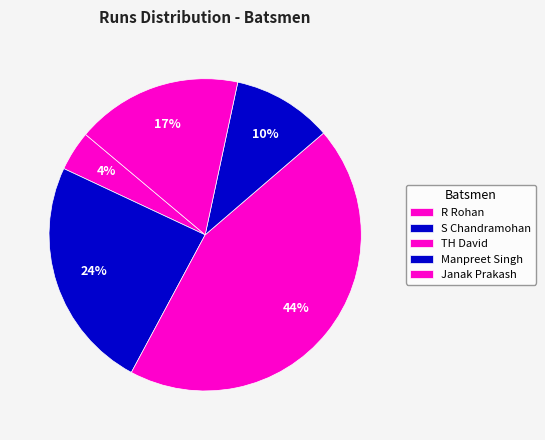

Count the number of slices in the pie.

5